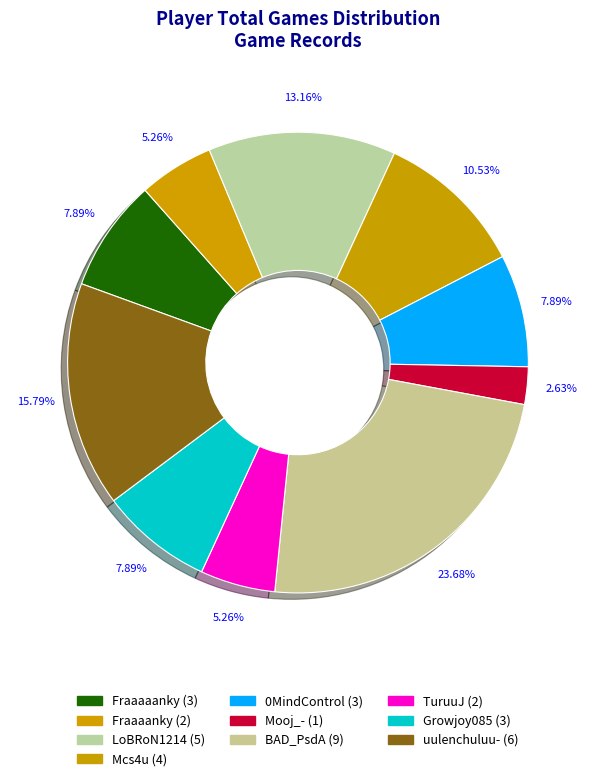

Count the number of slices in the pie.

10